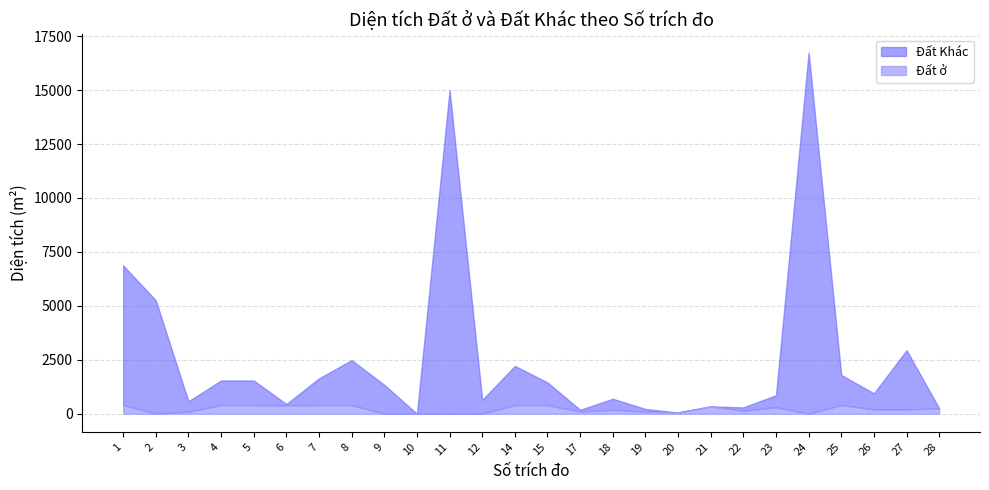

Where is the first local maximum for Đất ở?

18